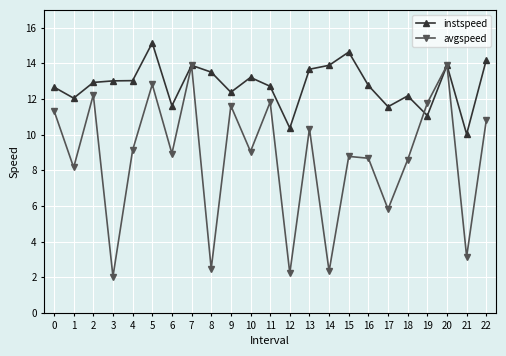

Is the value of instspeed at 6 greater than the value of avgspeed at 3?

Yes